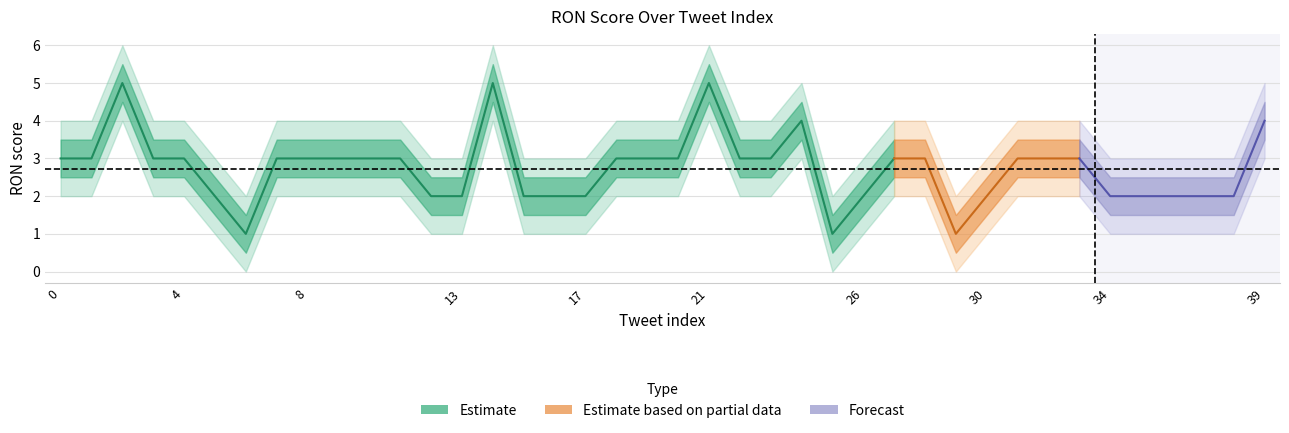

The ron_outer_lower series shows 1.7 at 16. True or false?

False